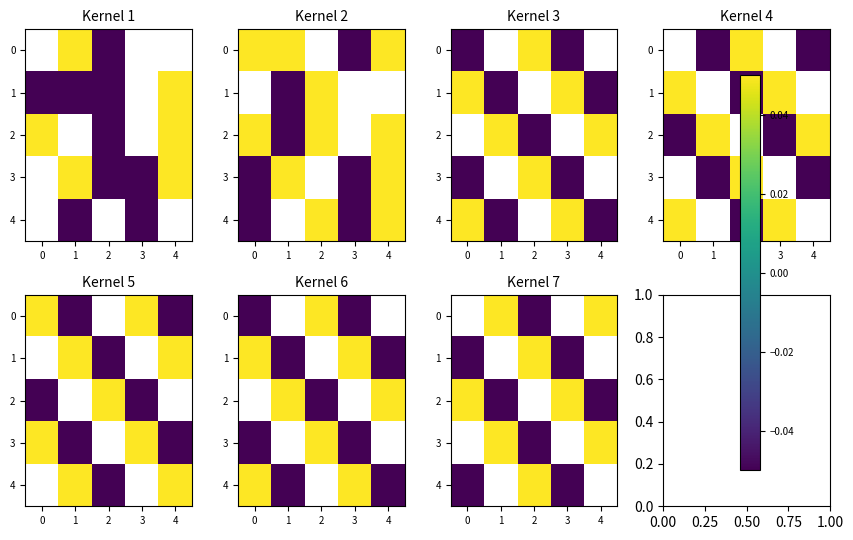

What is the difference between the highest and lowest values at 4?

1.0